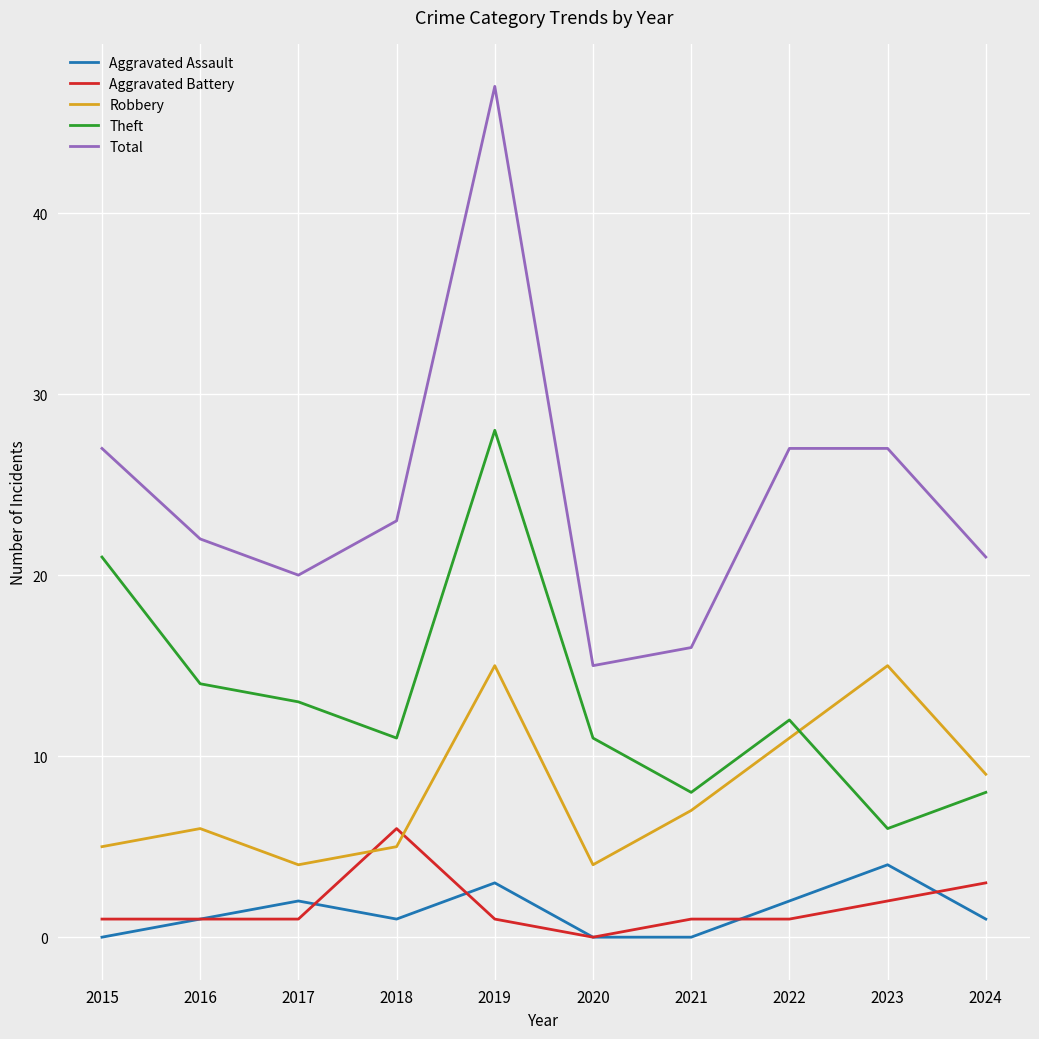

Reading left to right, what are all the values shown in this chart?

Aggravated Assault: 0	1	2	1	3	0	0	2	4	1
Aggravated Battery: 1	1	1	6	1	0	1	1	2	3
Robbery: 5	6	4	5	15	4	7	11	15	9
Theft: 21	14	13	11	28	11	8	12	6	8
Total: 27	22	20	23	47	15	16	27	27	21